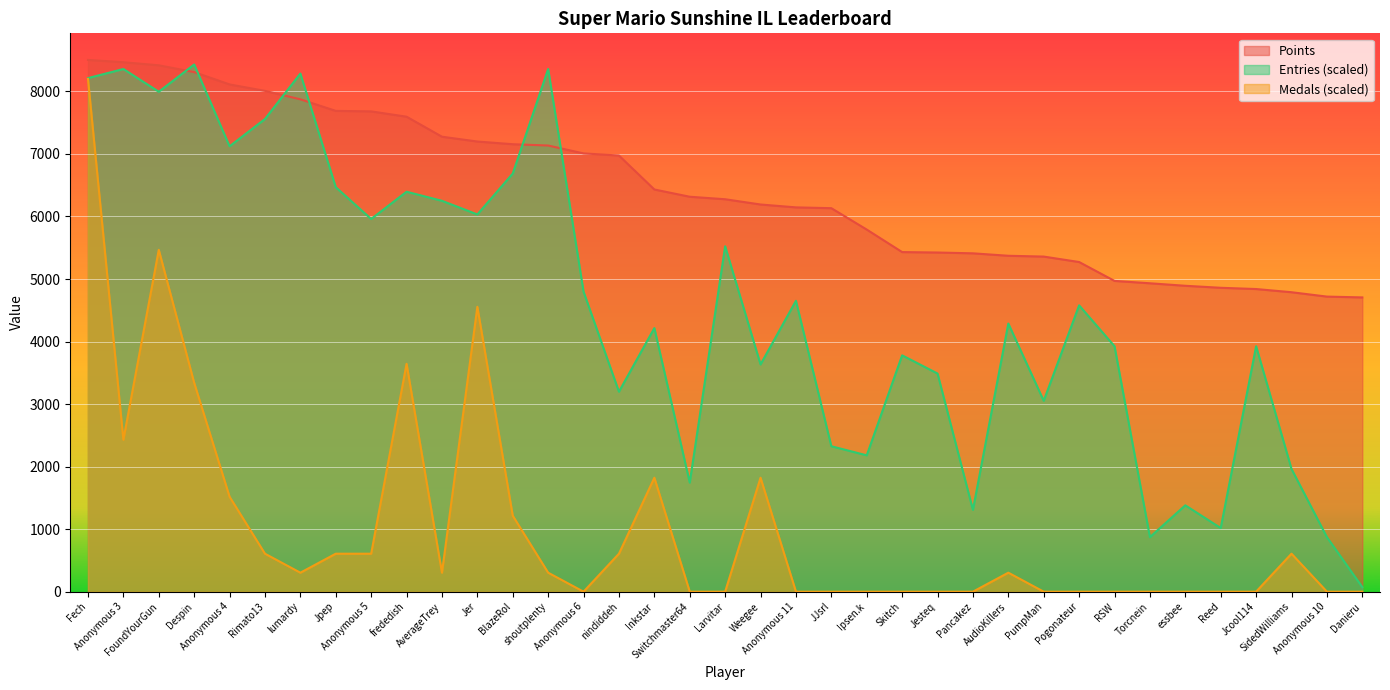

How many values in the Medals series exceed 303?

19